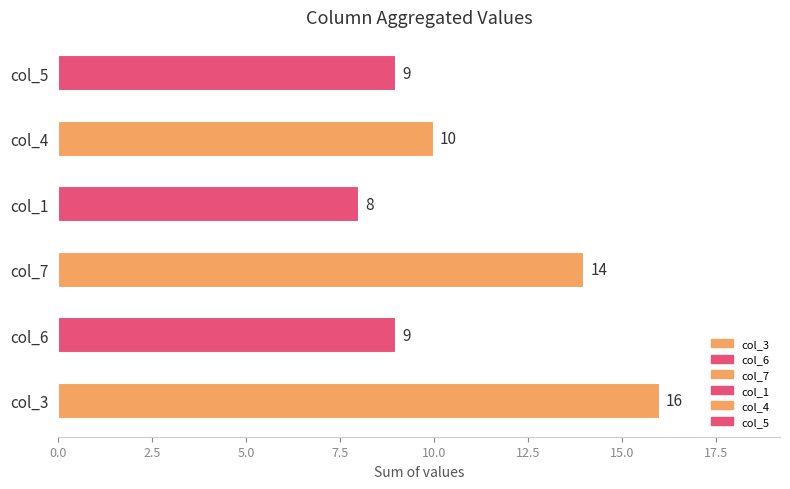

Read the value at col_6.

9